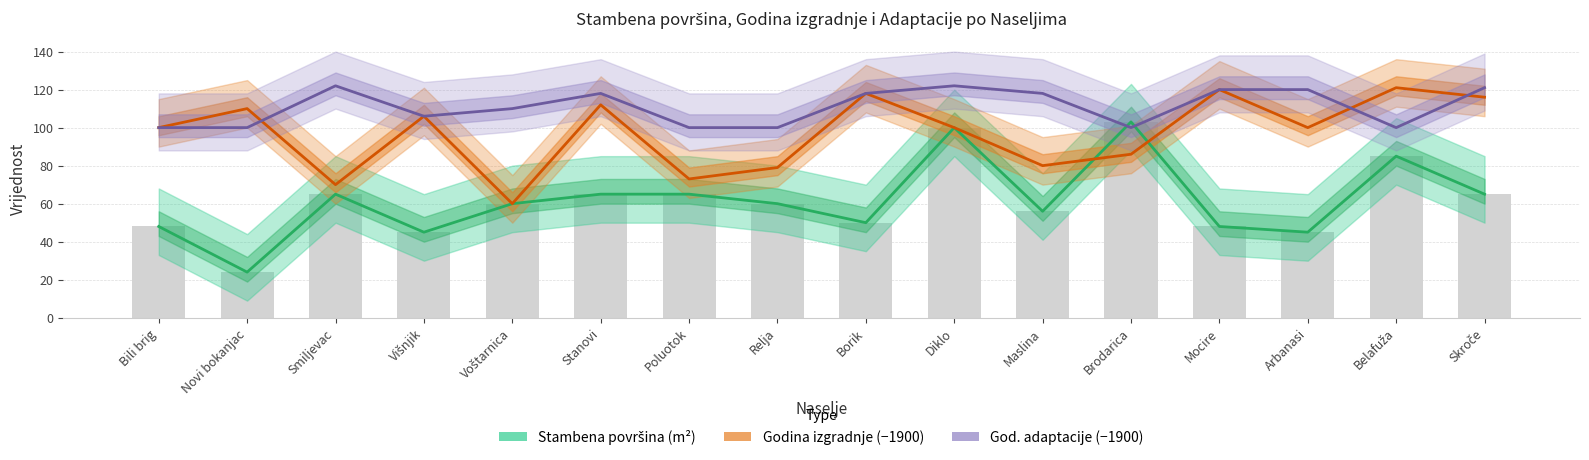

Reading left to right, list all the values displayed in this chart.

Stambena površina (m²): Bili brig=48	Novi bokanjac=24	Smiljevac=65	Višnjik=45	Voštarnica=60	Stanovi=65	Poluotok=65	Relja=60	Borik=50	Diklo=100	Maslina=56	Brodarica=103	Mocire=48	Arbanasi=45	Belafuža=85	Skroče=65
Godina izgradnje (−1900): Bili brig=100	Novi bokanjac=110	Smiljevac=70	Višnjik=106	Voštarnica=60	Stanovi=112	Poluotok=73	Relja=79	Borik=118	Diklo=100	Maslina=80	Brodarica=86	Mocire=120	Arbanasi=100	Belafuža=121	Skroče=116
God. adaptacije (−1900): Bili brig=100	Novi bokanjac=100	Smiljevac=122	Višnjik=106	Voštarnica=110	Stanovi=118	Poluotok=100	Relja=100	Borik=118	Diklo=122	Maslina=118	Brodarica=100	Mocire=120	Arbanasi=120	Belafuža=100	Skroče=121